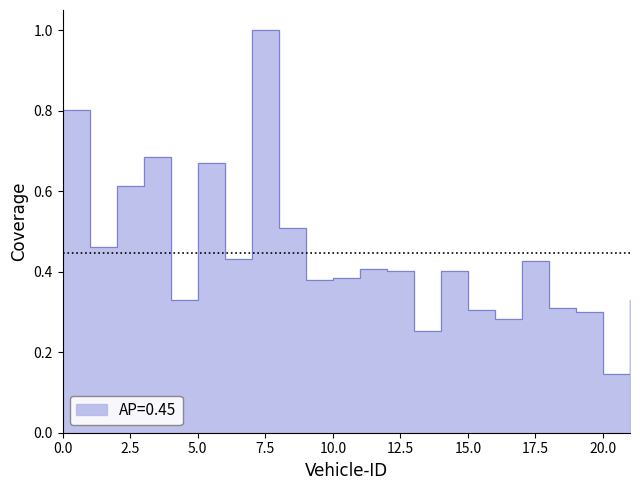

Does the chart have visible grid lines?

No